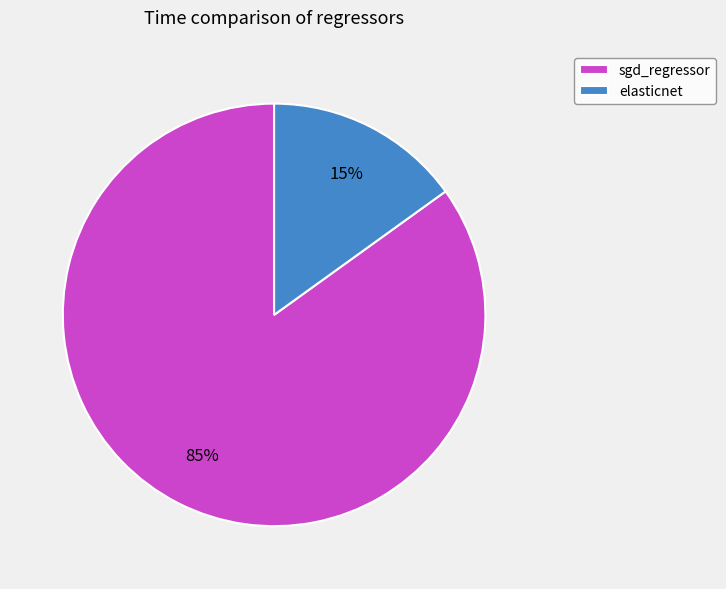

To the nearest percent, what is the combined percentage of elasticnet and sgd_regressor?

100%